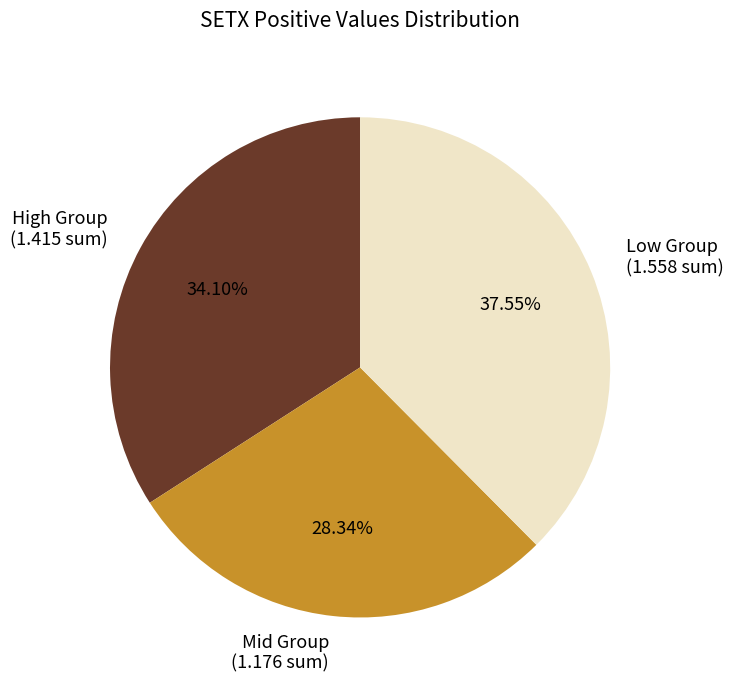

Combined, do Low Group (1.558 sum) and Mid Group (1.176 sum) account for over 50%?

Yes